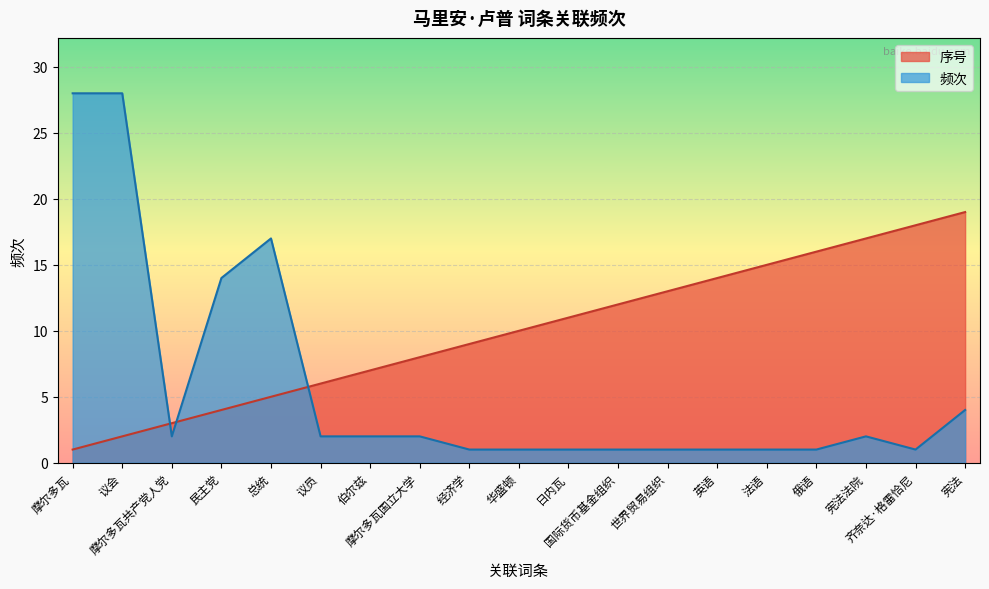

What are all the series names shown in the legend?

序号, 频次